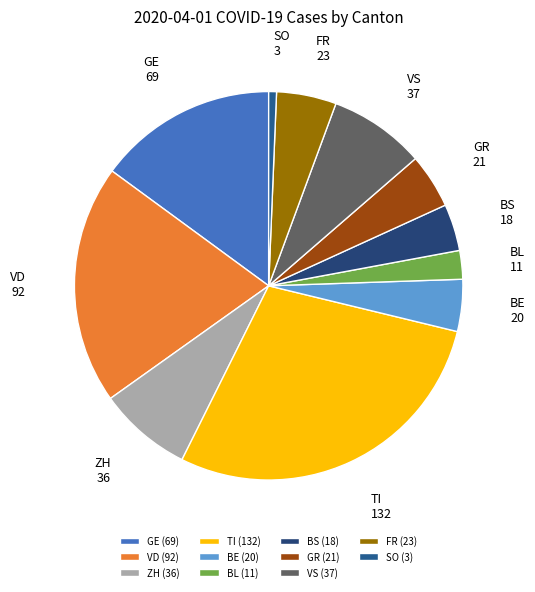

Is it true that BL is 2% of the pie?

True